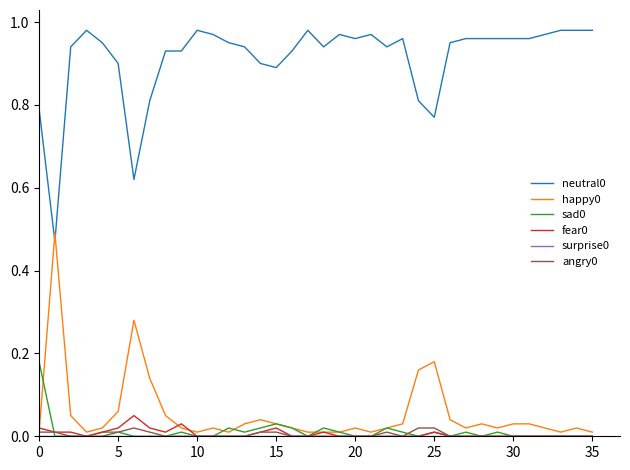

True or false: sad0 and neutral0 intersect in this chart.

False